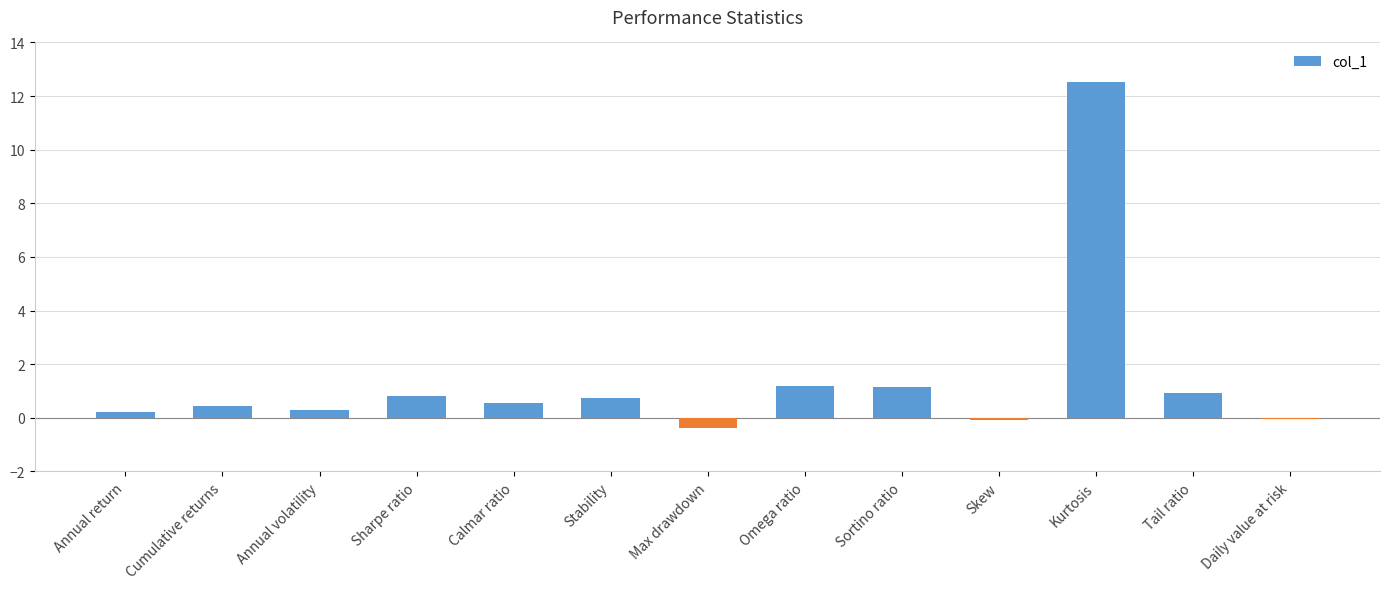

At which category does the chart reach its peak across all series?

Kurtosis